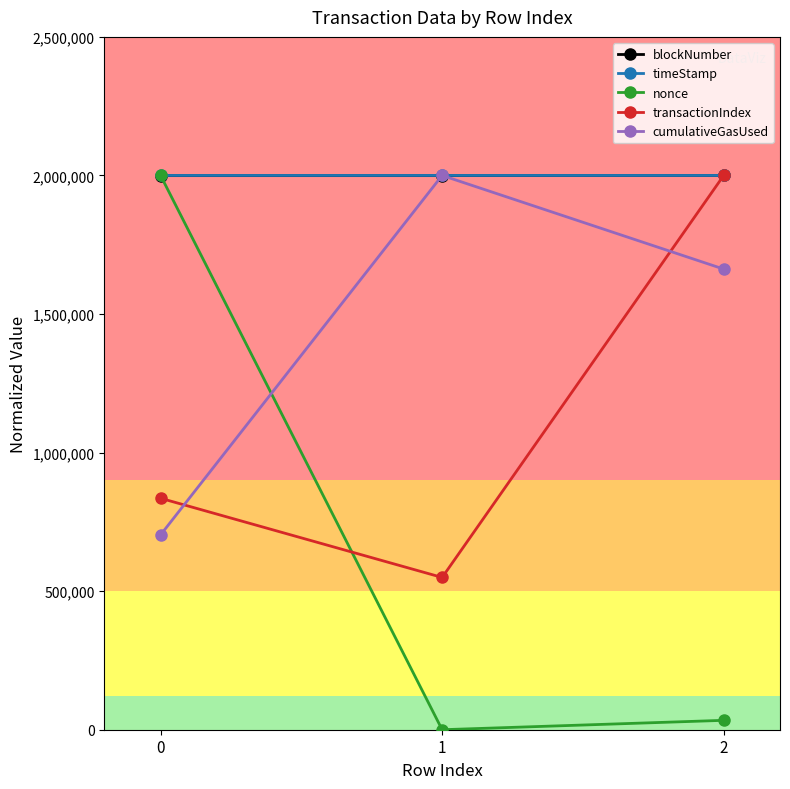

Is the value of blockNumber at 2 greater than the value of nonce at 1?

Yes